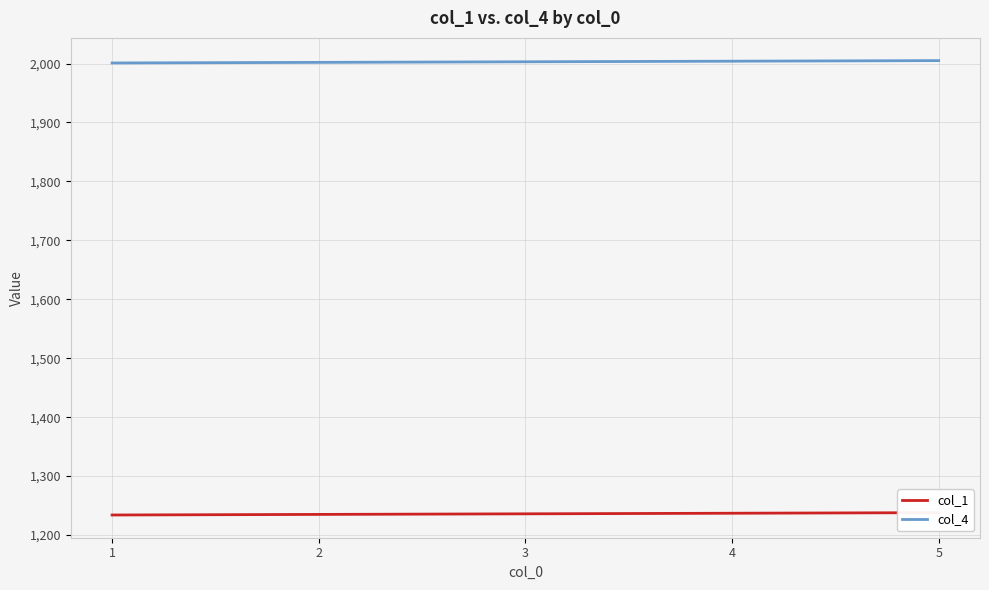

Is the value of col_1 at 1 greater than the value of col_4 at 4?

No